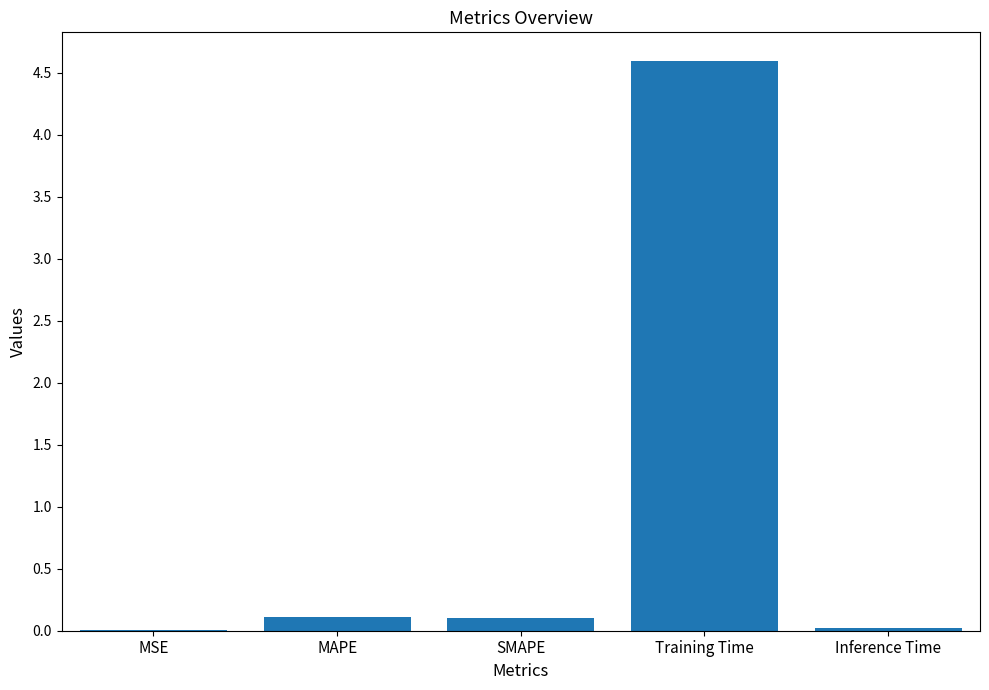

The chart shows a value of 0.1 at MAPE. True or false?

True